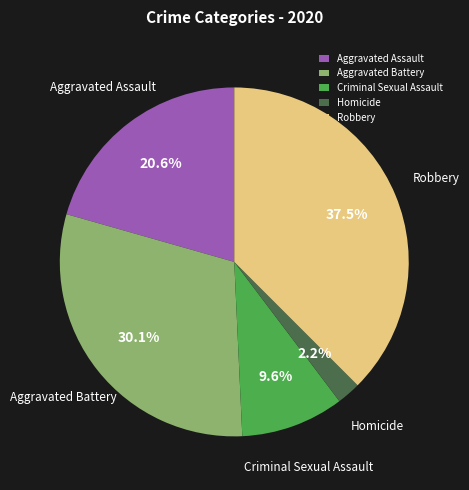

Do Criminal Sexual Assault and Robbery together represent more than half of the pie?

No